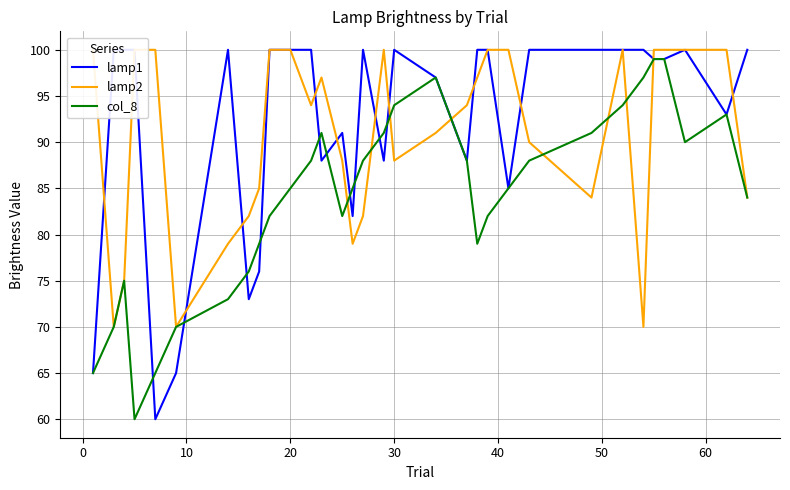

What is the sum of all lamp1 values?

2949